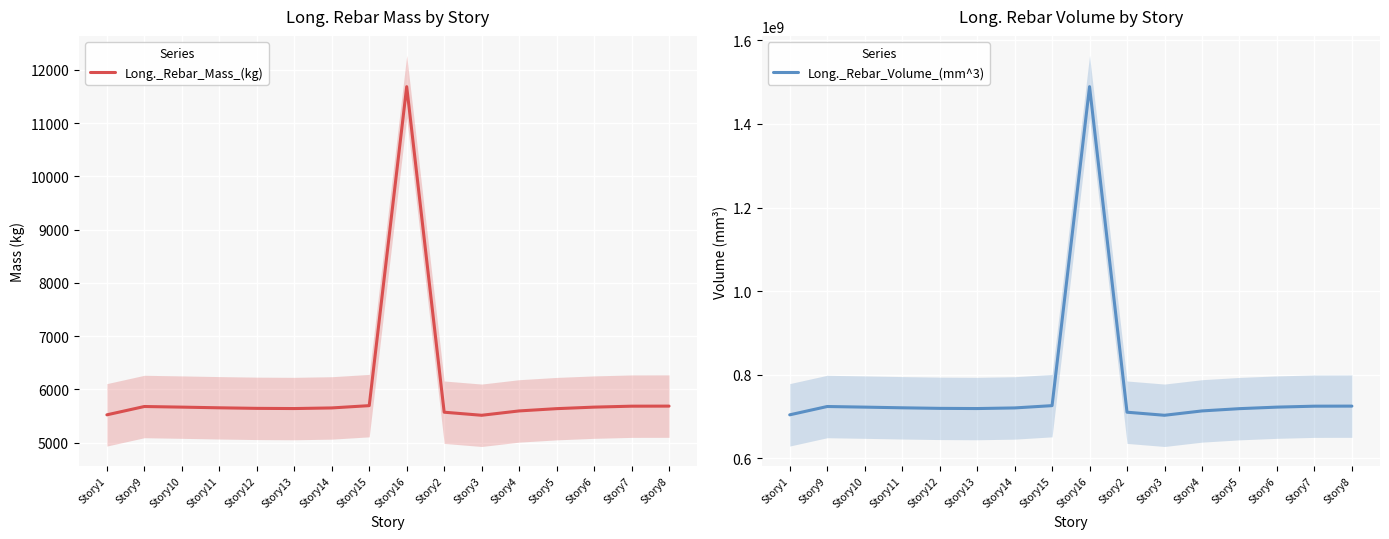

True or false: Long._Rebar_Volume_(mm^3) and Long._Rebar_Mass_(kg) cross at least once.

False